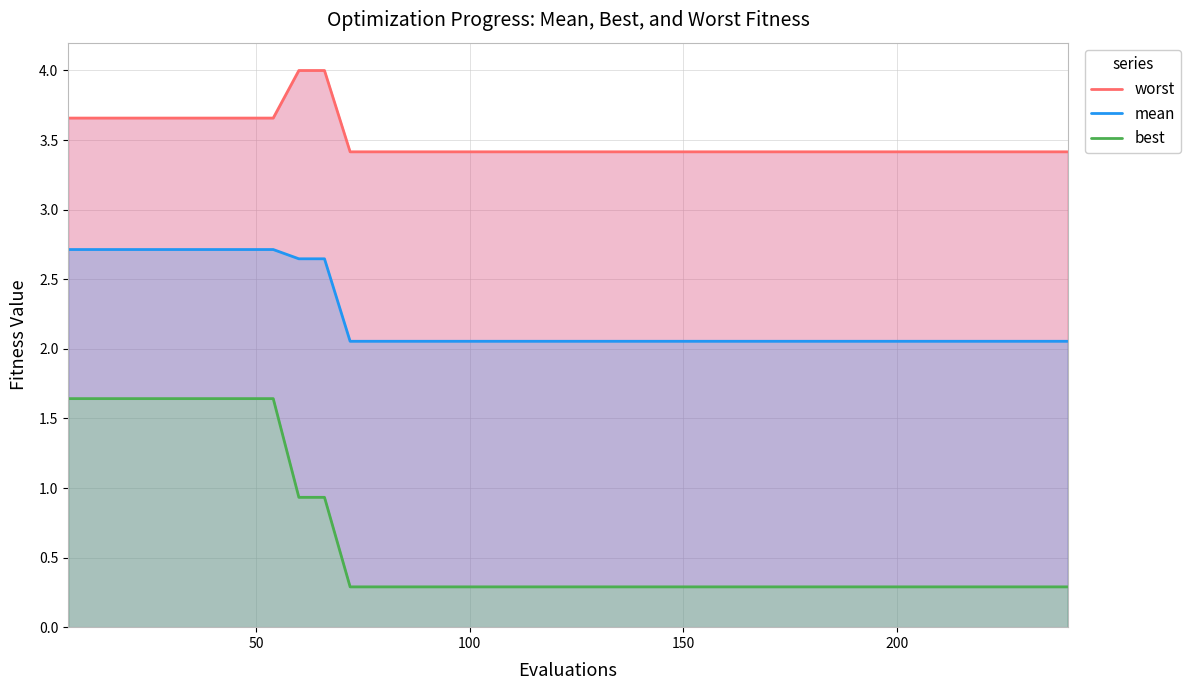

Reading left to right, transcribe all the data shown in this chart.

worst: 3.7	3.7	3.7	3.7	3.7	3.7	3.7	3.7	3.7	4.0	4.0	3.4	3.4	3.4	3.4	3.4	3.4	3.4	3.4	3.4	3.4	3.4	3.4	3.4	3.4	3.4	3.4	3.4	3.4	3.4	3.4	3.4	3.4	3.4	3.4	3.4	3.4	3.4	3.4	3.4
mean: 2.7	2.7	2.7	2.7	2.7	2.7	2.7	2.7	2.7	2.6	2.6	2.1	2.1	2.1	2.1	2.1	2.1	2.1	2.1	2.1	2.1	2.1	2.1	2.1	2.1	2.1	2.1	2.1	2.1	2.1	2.1	2.1	2.1	2.1	2.1	2.1	2.1	2.1	2.1	2.1
best: 1.6	1.6	1.6	1.6	1.6	1.6	1.6	1.6	1.6	0.9	0.9	0.3	0.3	0.3	0.3	0.3	0.3	0.3	0.3	0.3	0.3	0.3	0.3	0.3	0.3	0.3	0.3	0.3	0.3	0.3	0.3	0.3	0.3	0.3	0.3	0.3	0.3	0.3	0.3	0.3